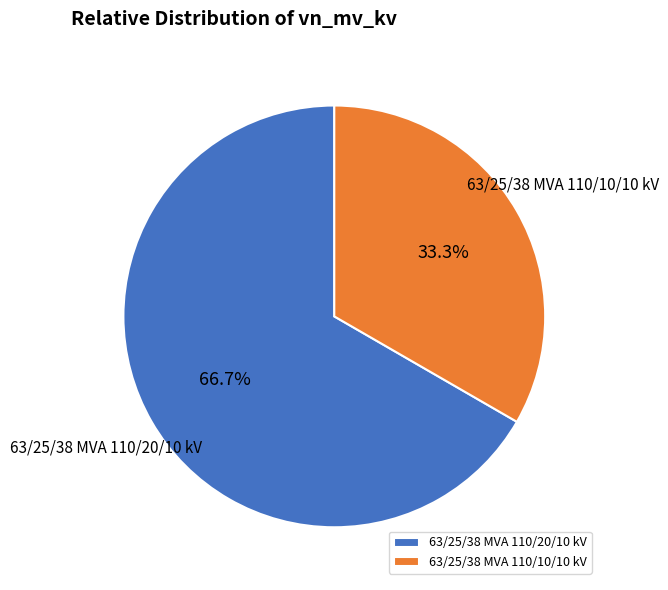

Which category has the biggest portion of the pie?

63/25/38 MVA 110/20/10 kV